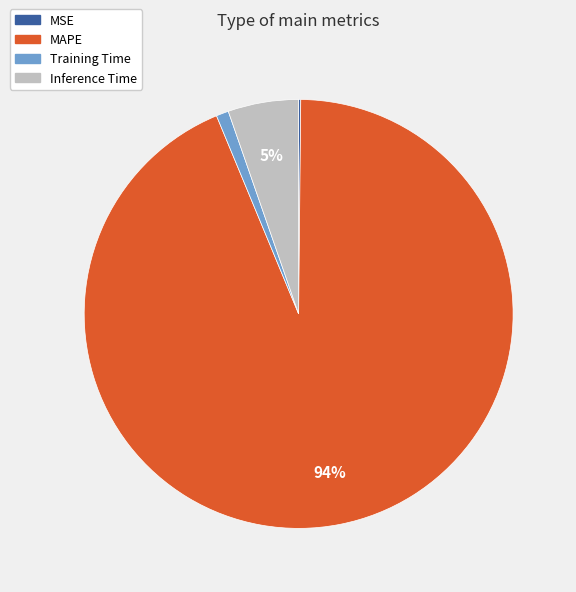

To the nearest percent, what is the average slice percentage?

25%